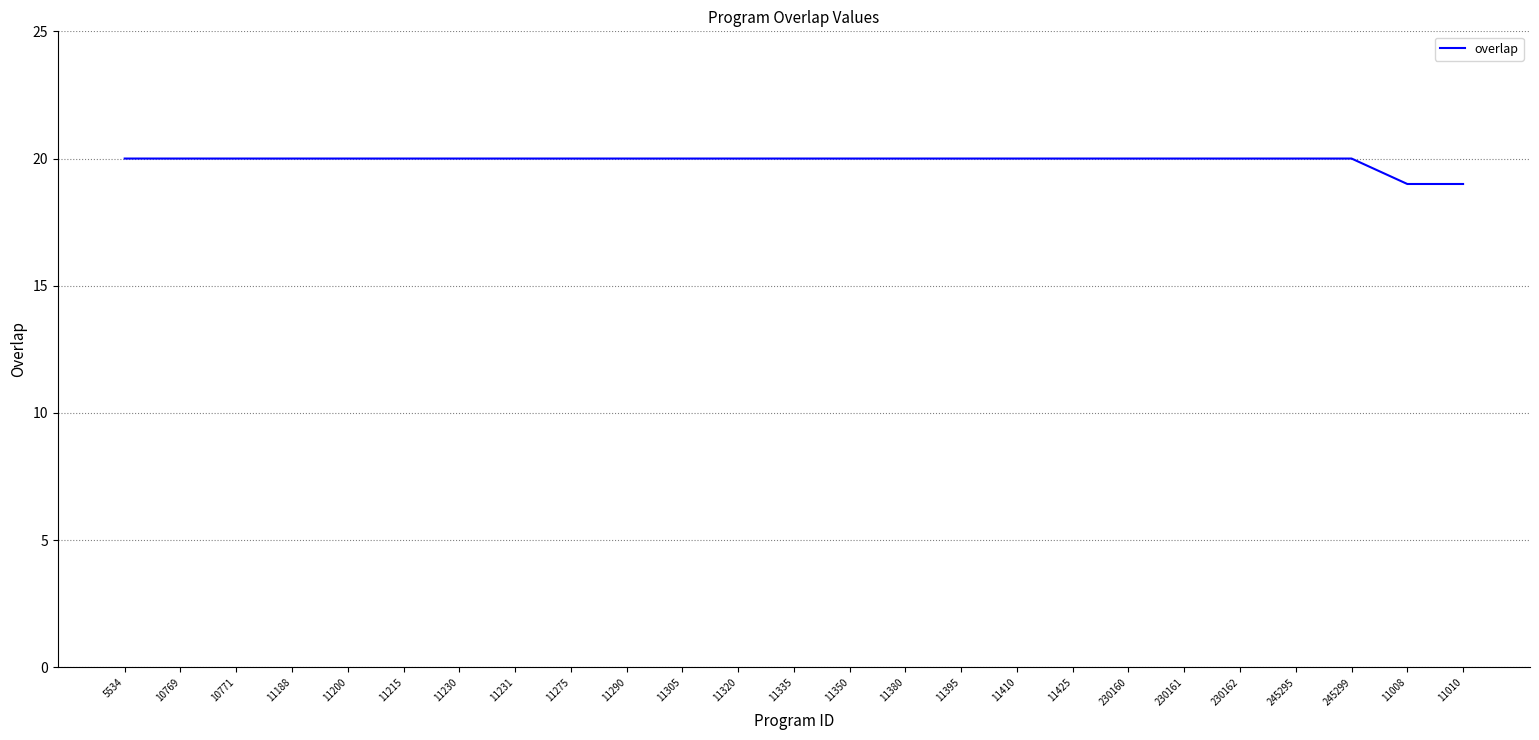

What position from the left is 11200?

5